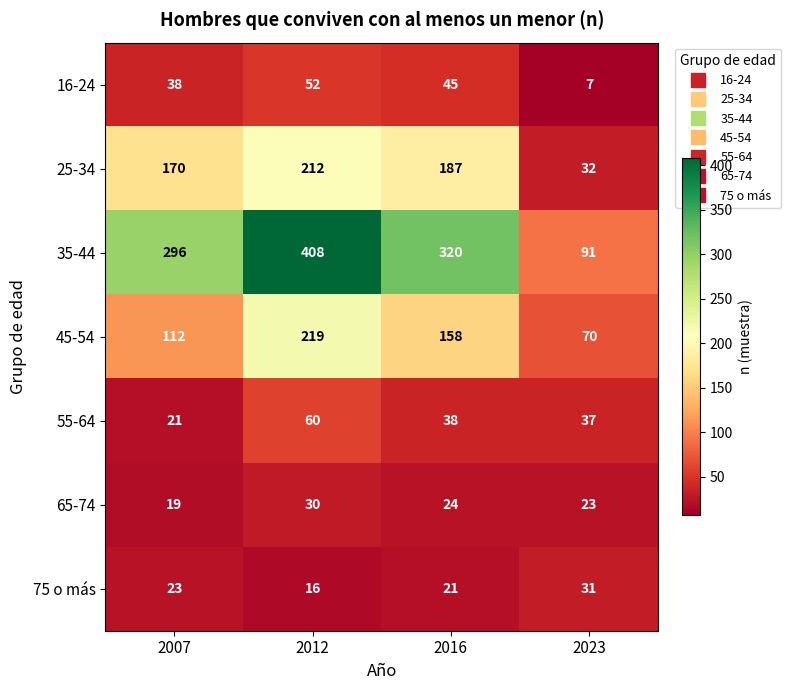

What is the sum of the 65-74 values at 2007 and 2023?

42